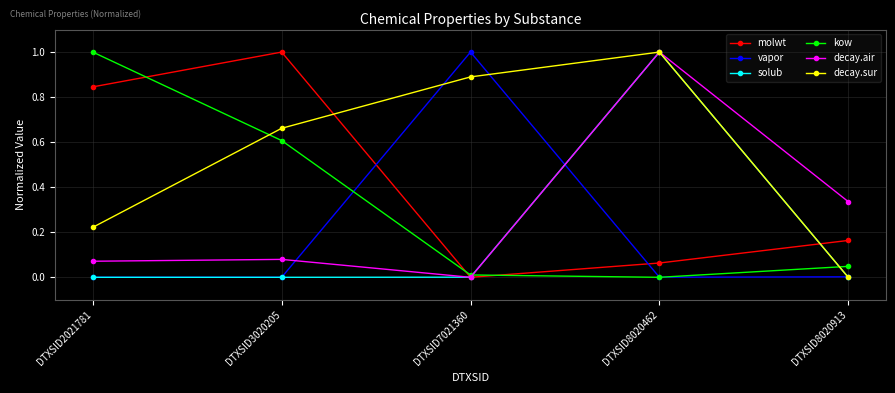

What is the difference between the maximum and minimum values in the decay.air series?

1.0